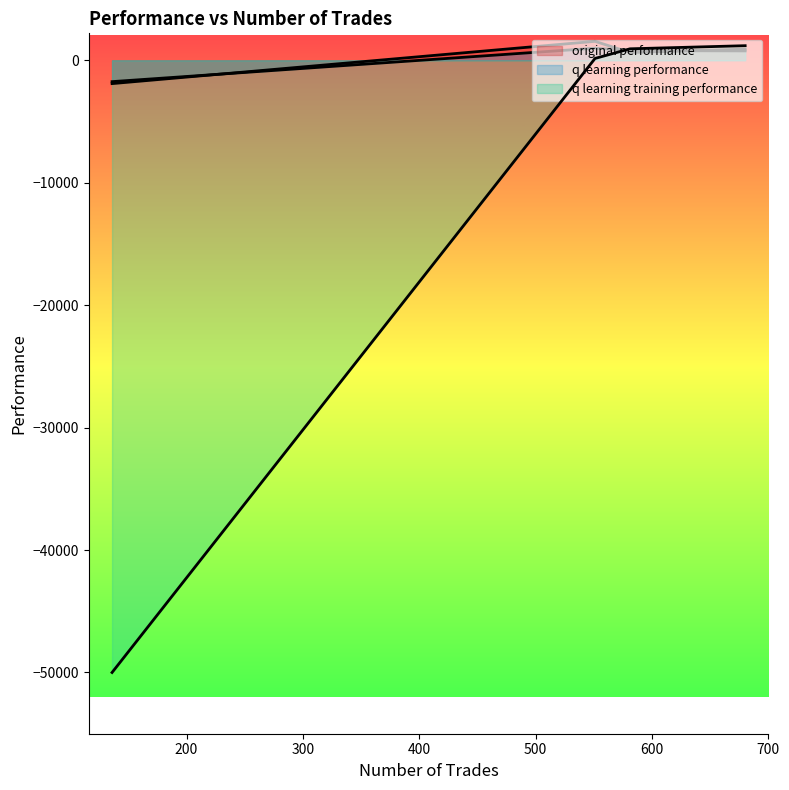

What is the total value across all series at 551?

2684.9